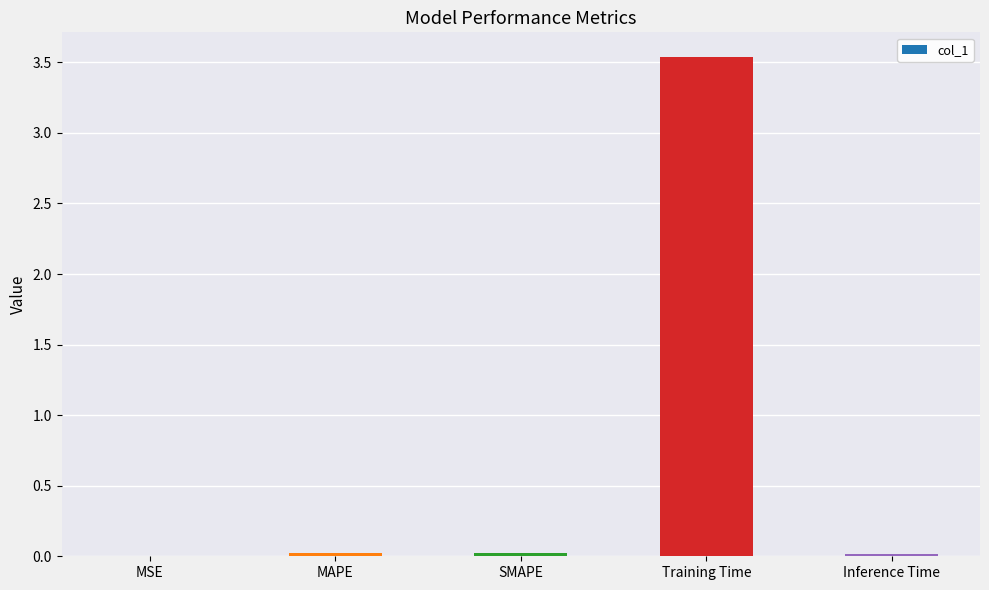

What is the approximate value at Training Time?

3.5